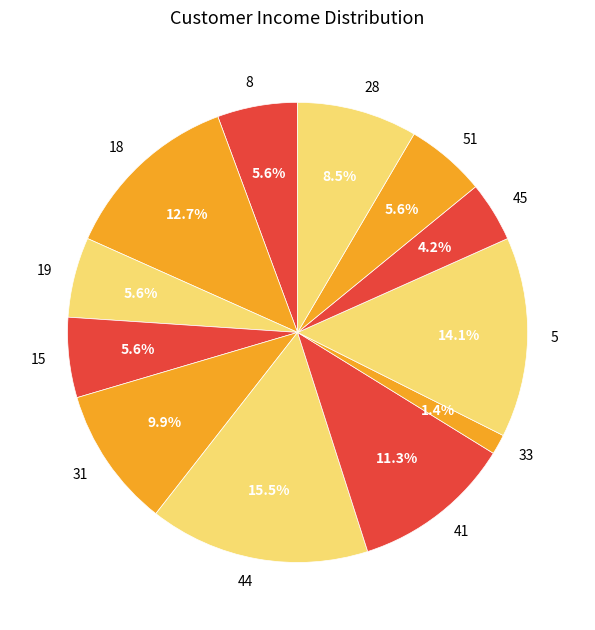

Which category has the smallest portion of the pie?

33